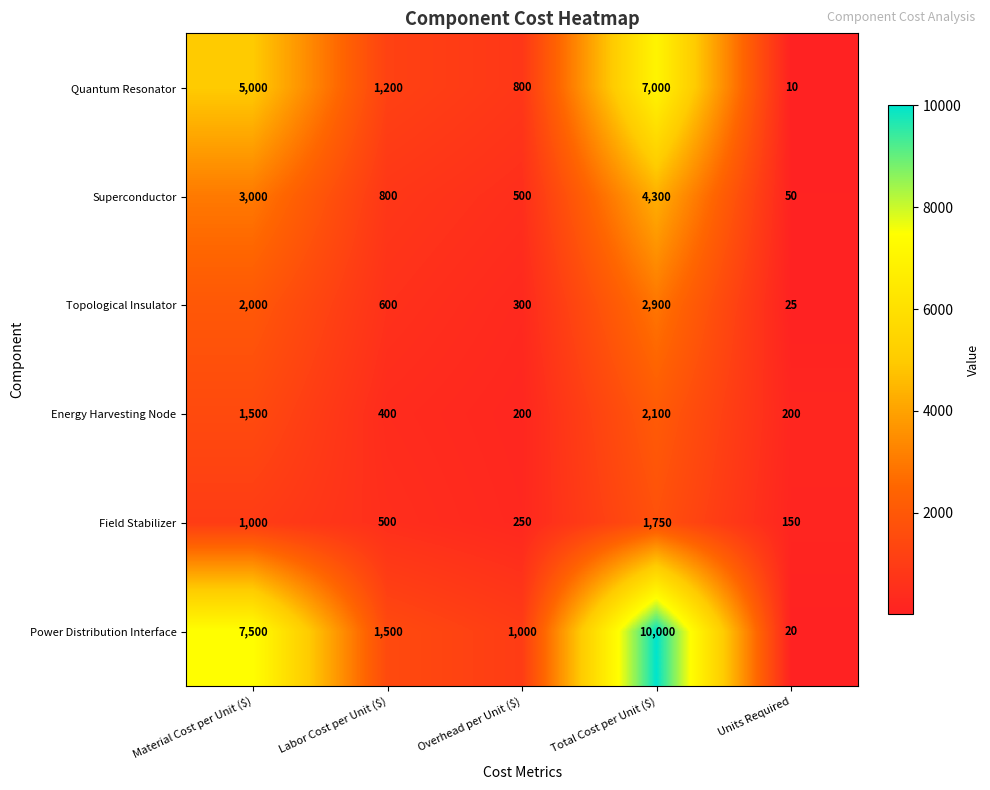

What is the average value of the Field Stabilizer series?

730